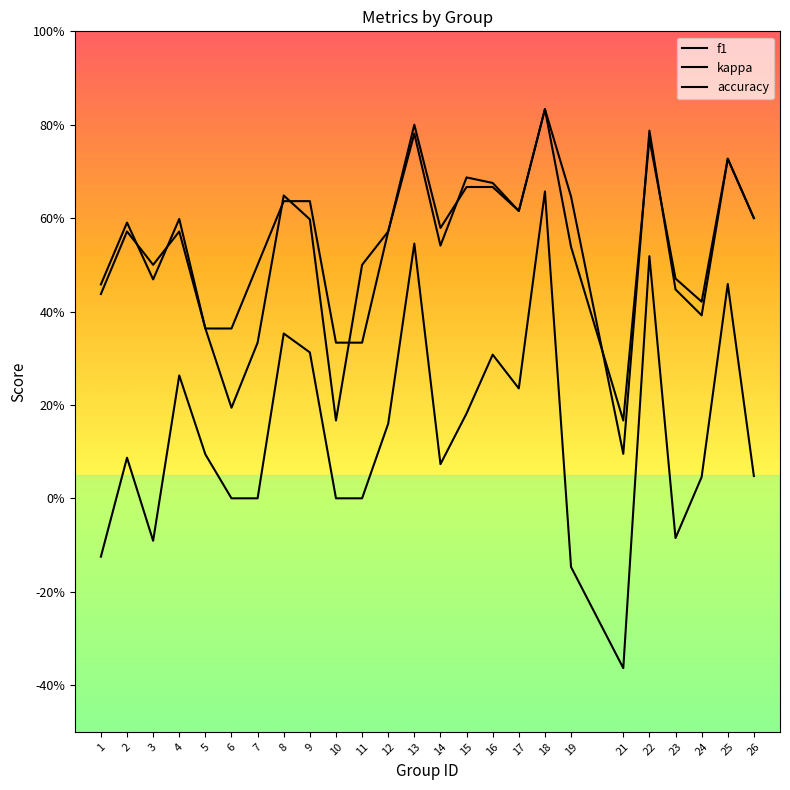

Reading left to right, extract all data points from this chart.

f1: 1=0.5	2=0.6	3=0.5	4=0.6	5=0.4	6=0.2	7=0.3	8=0.6	9=0.6	10=0.2	11=0.5	12=0.6	13=0.8	14=0.5	15=0.7	16=0.7	17=0.6	18=0.8	19=0.6	21=0.1	22=0.8	23=0.4	24=0.4	25=0.7	26=0.6
kappa: 1=-0.1	2=0.1	3=-0.1	4=0.3	5=0.1	6=0.0	7=0.0	8=0.4	9=0.3	10=0.0	11=0.0	12=0.2	13=0.5	14=0.1	15=0.2	16=0.3	17=0.2	18=0.7	19=-0.1	21=-0.4	22=0.5	23=-0.1	24=0.0	25=0.5	26=0.0
accuracy: 1=0.4	2=0.6	3=0.5	4=0.6	5=0.4	6=0.4	7=0.5	8=0.6	9=0.6	10=0.3	11=0.3	12=0.6	13=0.8	14=0.6	15=0.7	16=0.7	17=0.6	18=0.8	19=0.5	21=0.2	22=0.8	23=0.5	24=0.4	25=0.7	26=0.6